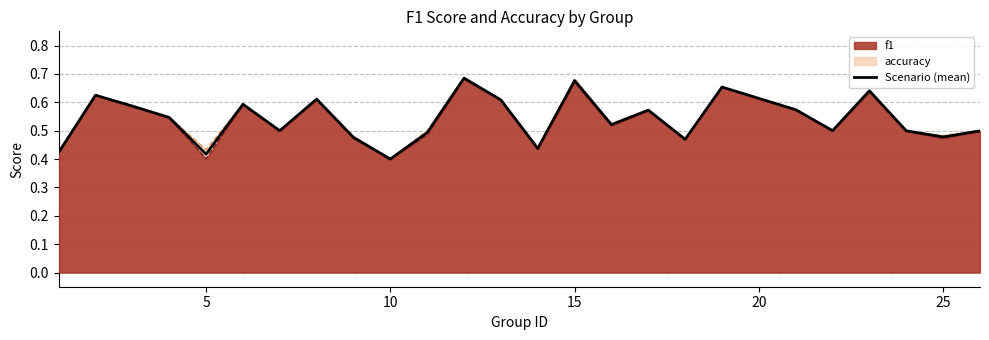

What is the value of the 3rd point from the left?

0.6